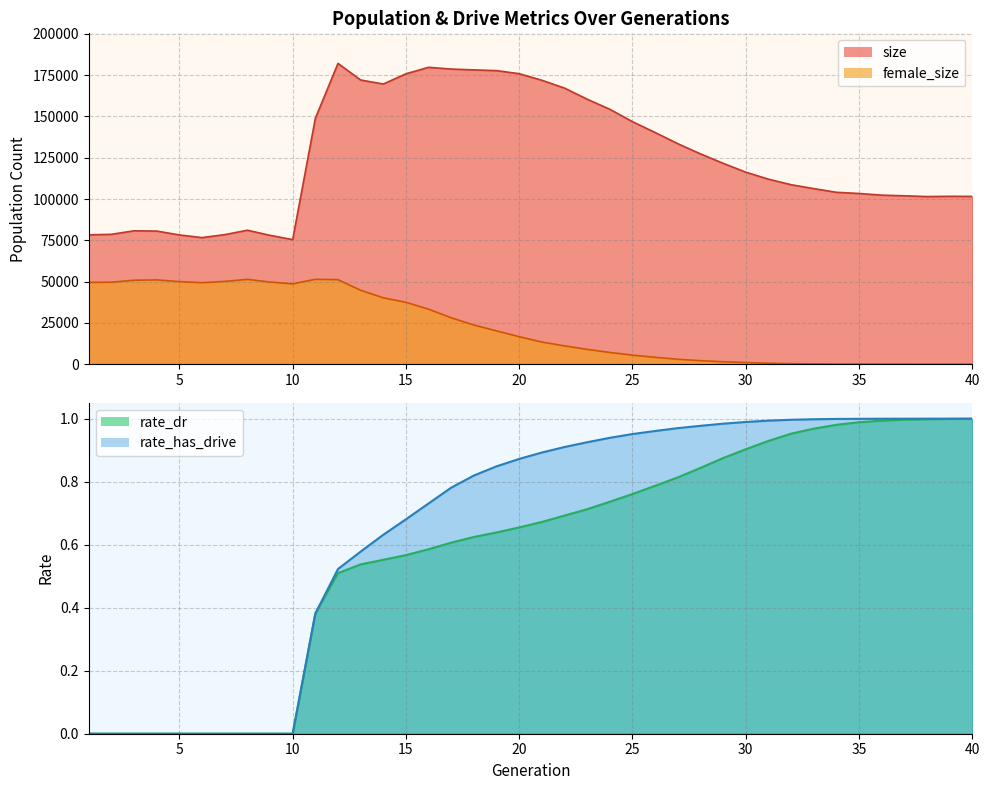

At which category does the chart reach its minimum across all series?

1